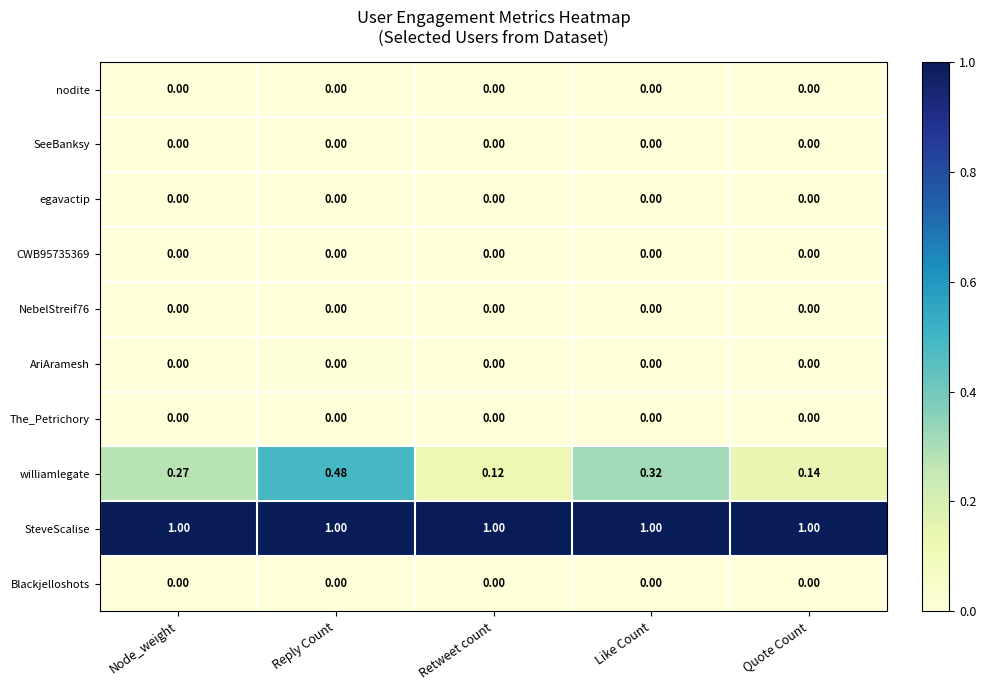

Which series changed the most between Retweet count and Quote Count?

williamlegate